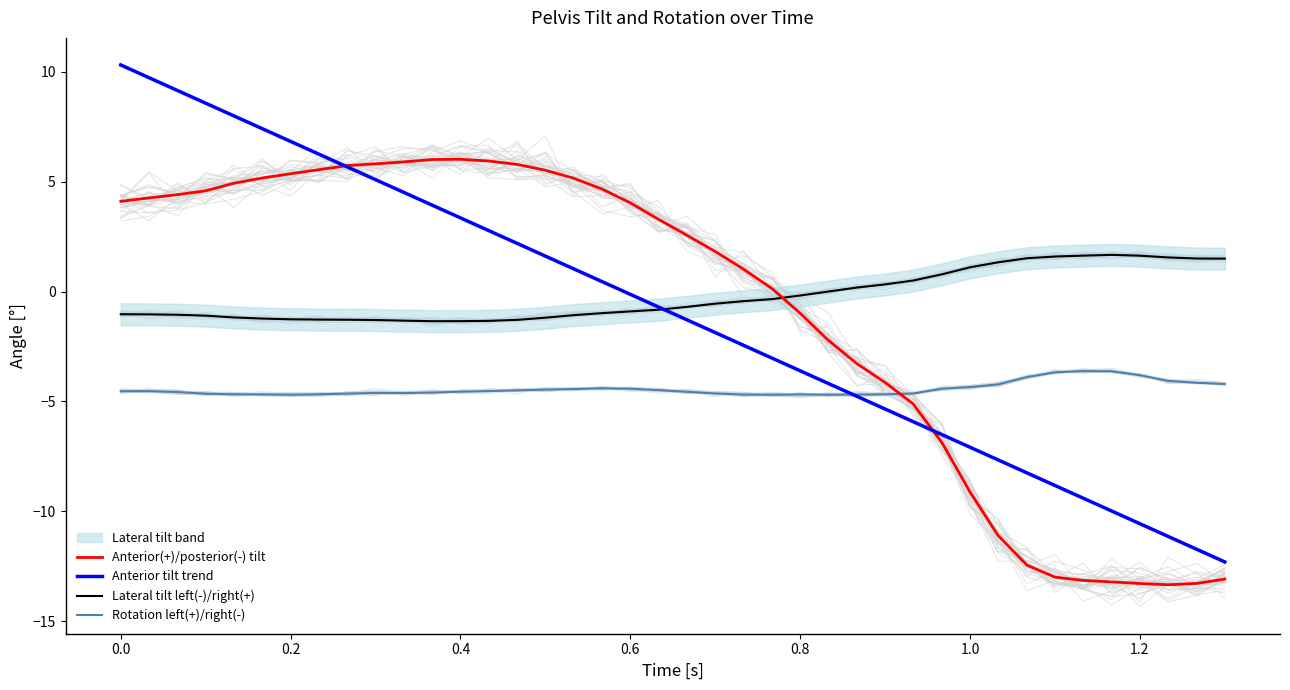

What is the minimum value for Rotation left(+)/right(-)?

-4.7